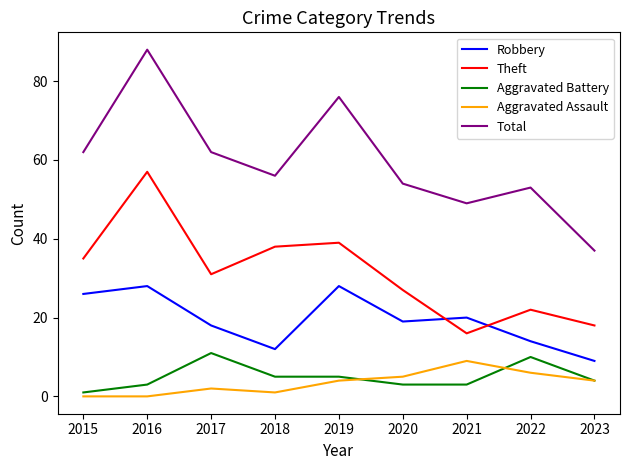

How many interior local valleys does the Robbery series have?

2